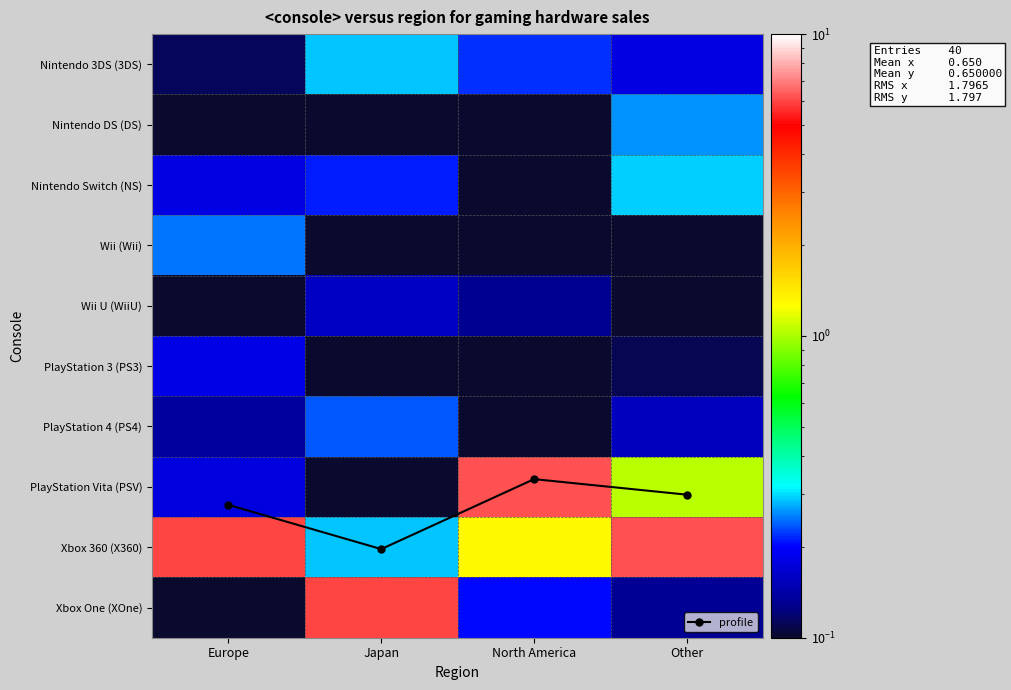

Which category has the lowest value in the Wii (Wii) series?

North America